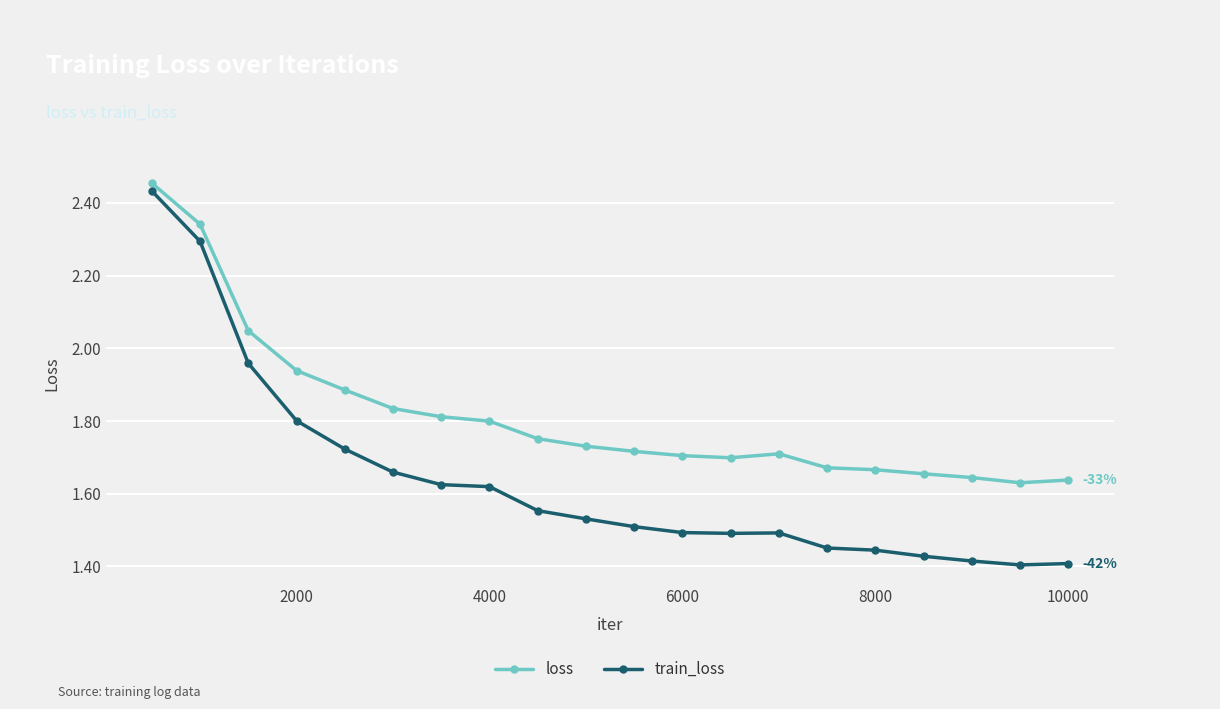

What is the difference between the second highest and minimum values in the train_loss series?

0.9